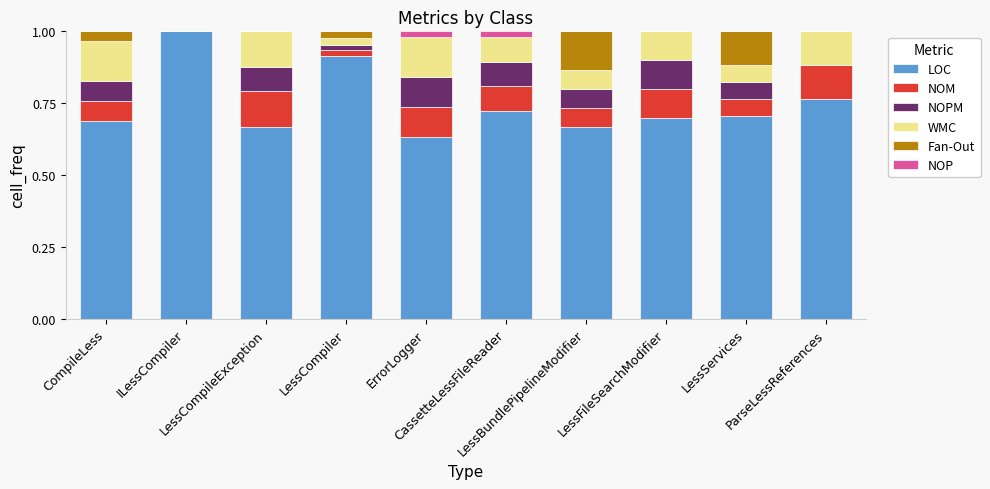

At CassetteLessFileReader, list the series in order from smallest to largest.

Fan-Out, NOP, NOM, NOPM, WMC, LOC